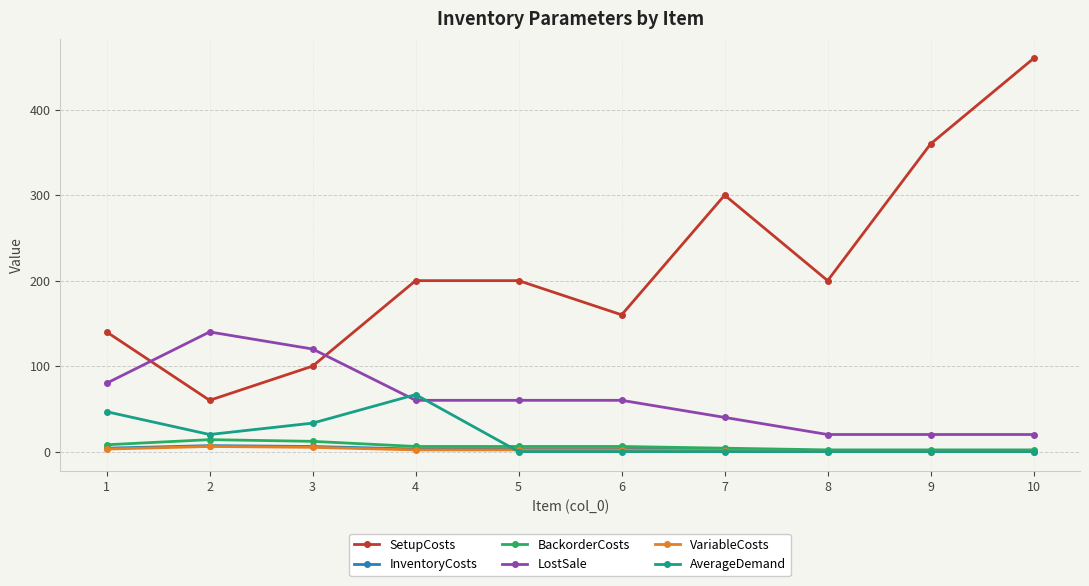

What is the value of the AverageDemand point at the 1st from the left?

46.7